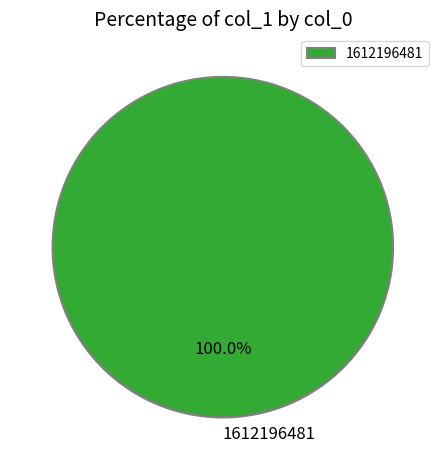

Count the number of slices in the pie.

1